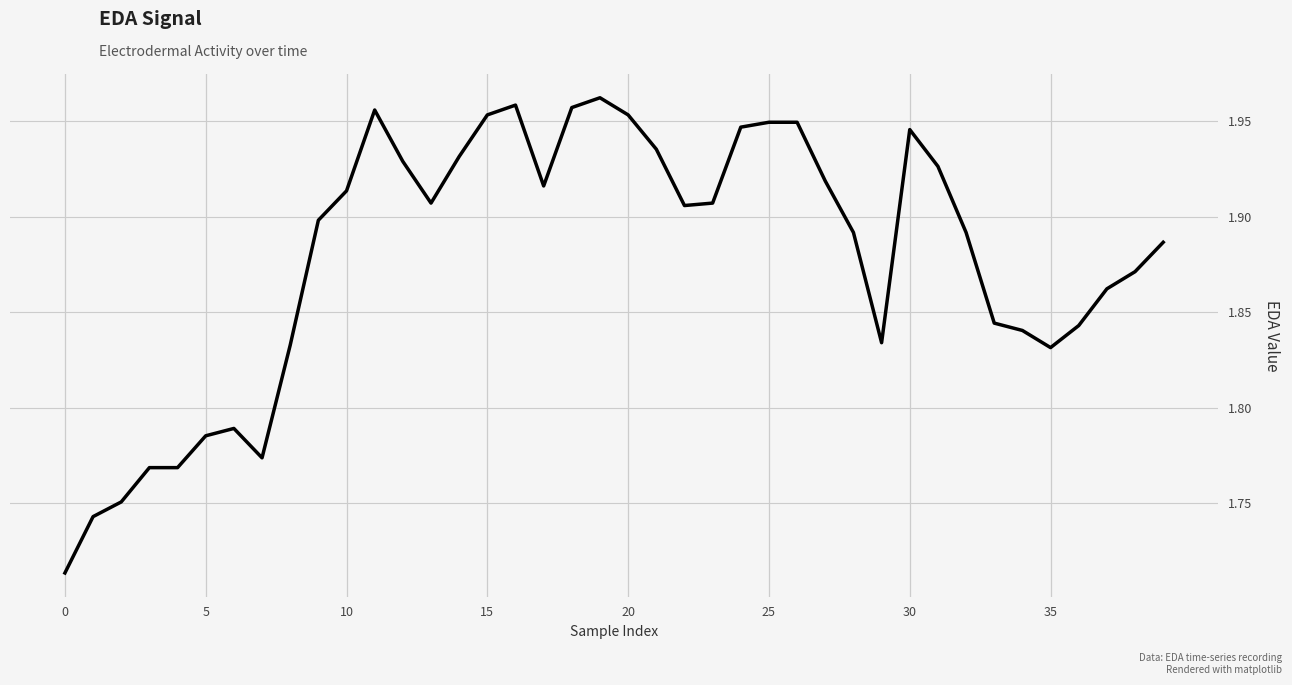

How many categories are shown in the chart?

40